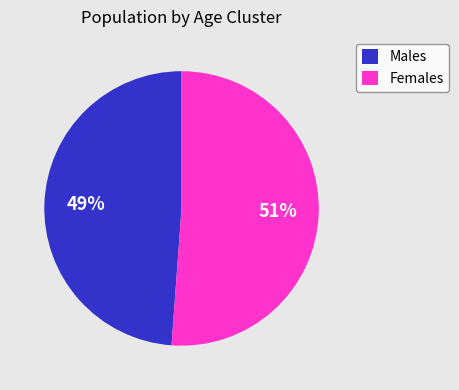

The Females slice represents 51% of the pie. True or false?

True